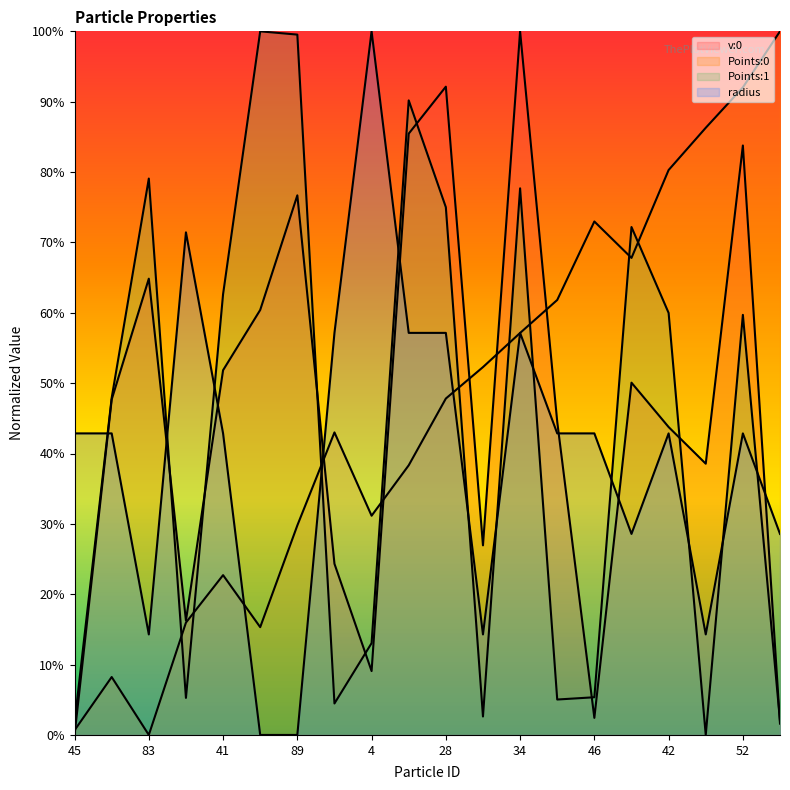

Between 45 and 34, which series saw the biggest shift?

v:0